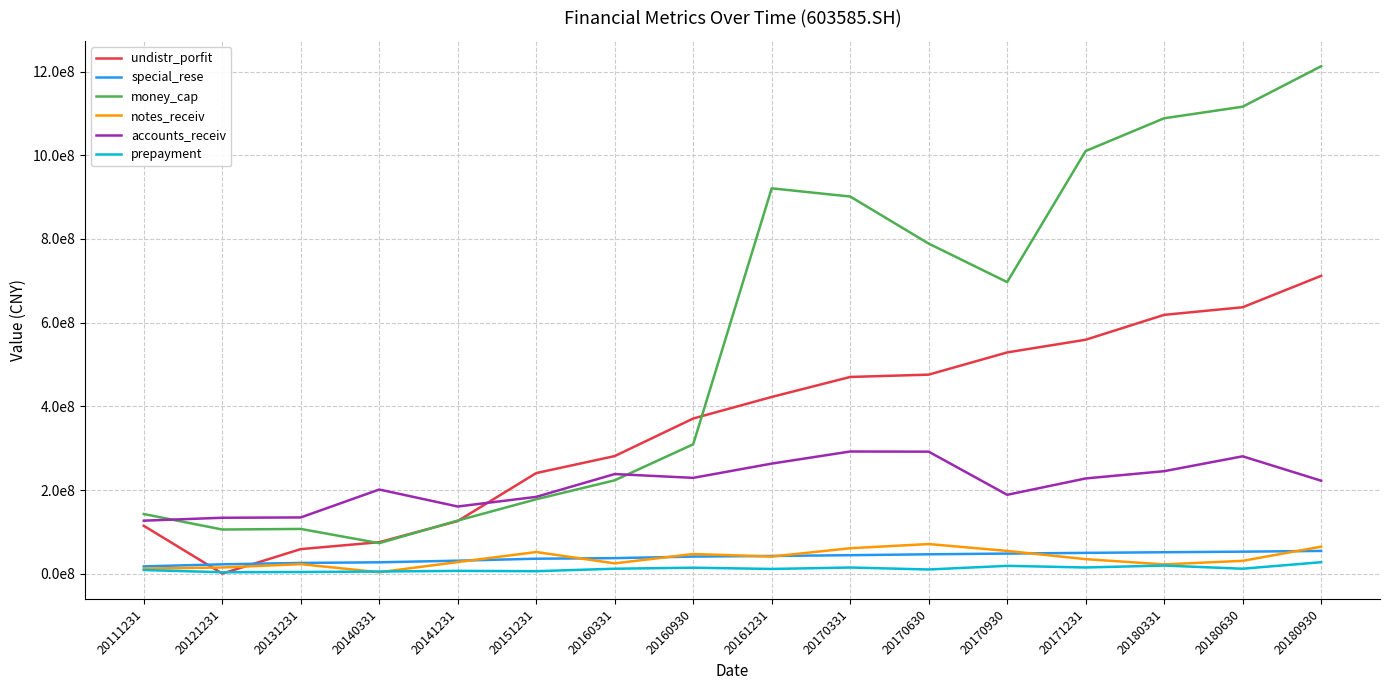

Does the chart display data point markers on the line(s)?

No